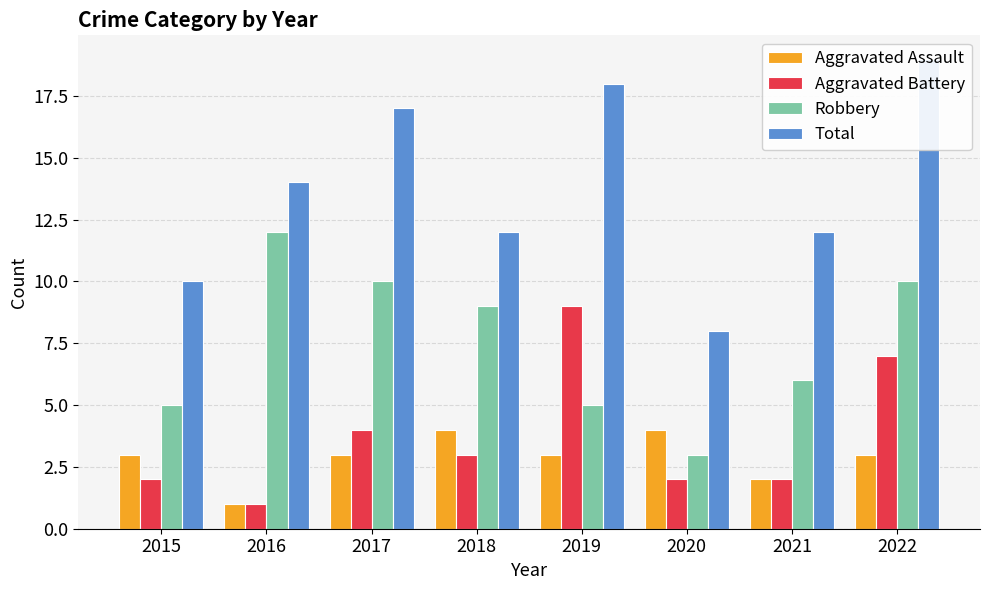

At how many categories does at least one series exceed 17?

2